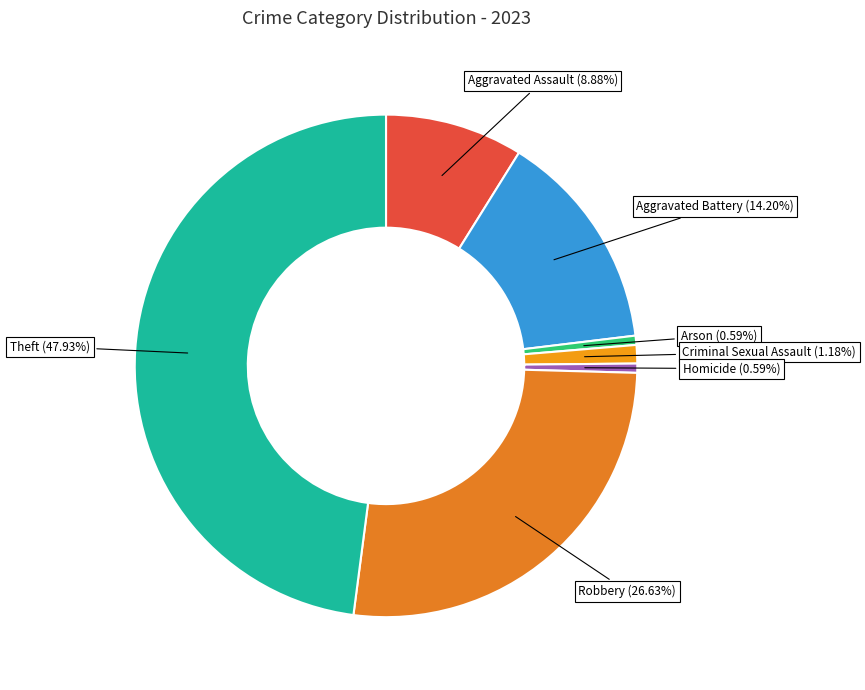

The Theft slice represents 36% of the pie. True or false?

False